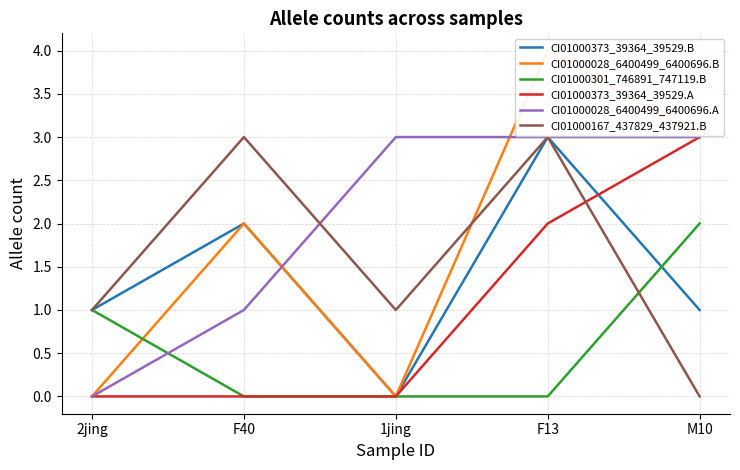

True or false: CI01000301_746891_747119.B and CI01000373_39364_39529.B intersect in this chart.

True